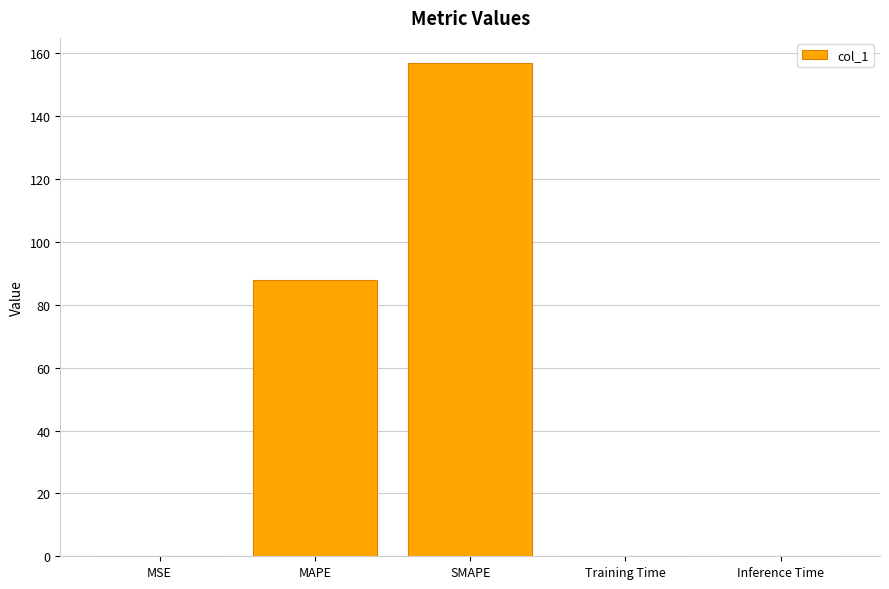

Which has a higher value, MAPE or Training Time?

MAPE